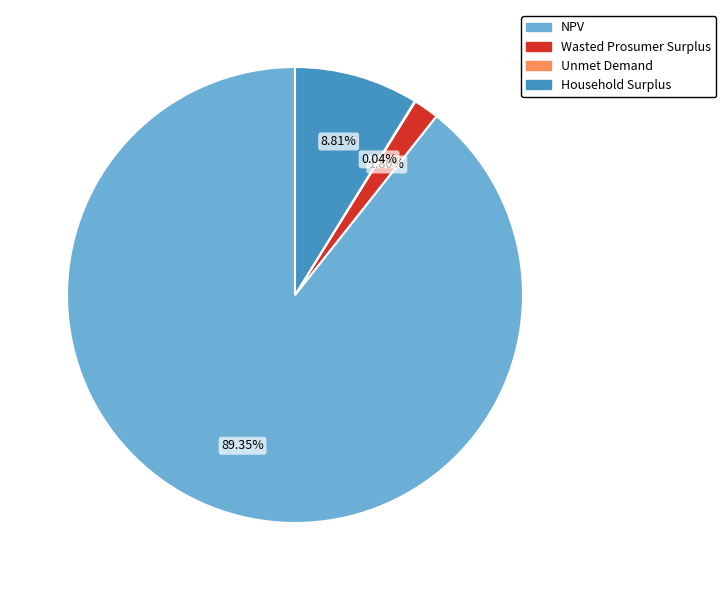

To the nearest percent, what percentage of the pie is NPV?

89%